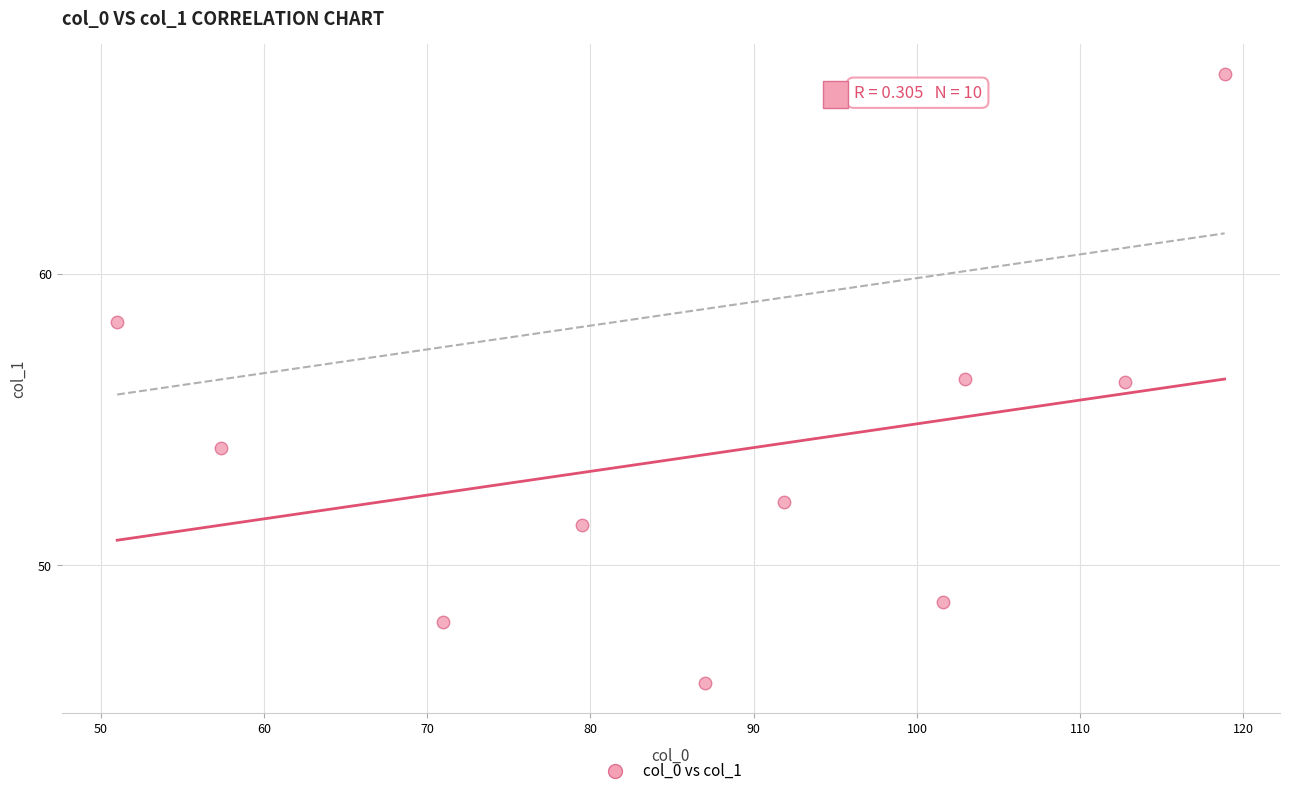

What is the average X value?

87.4